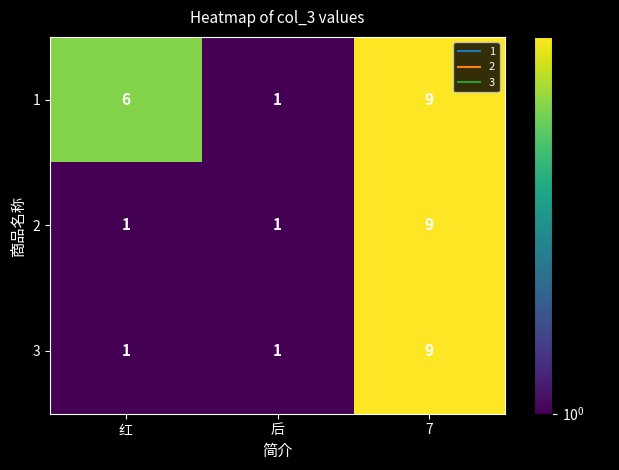

What value does the 1 series have at 7?

9